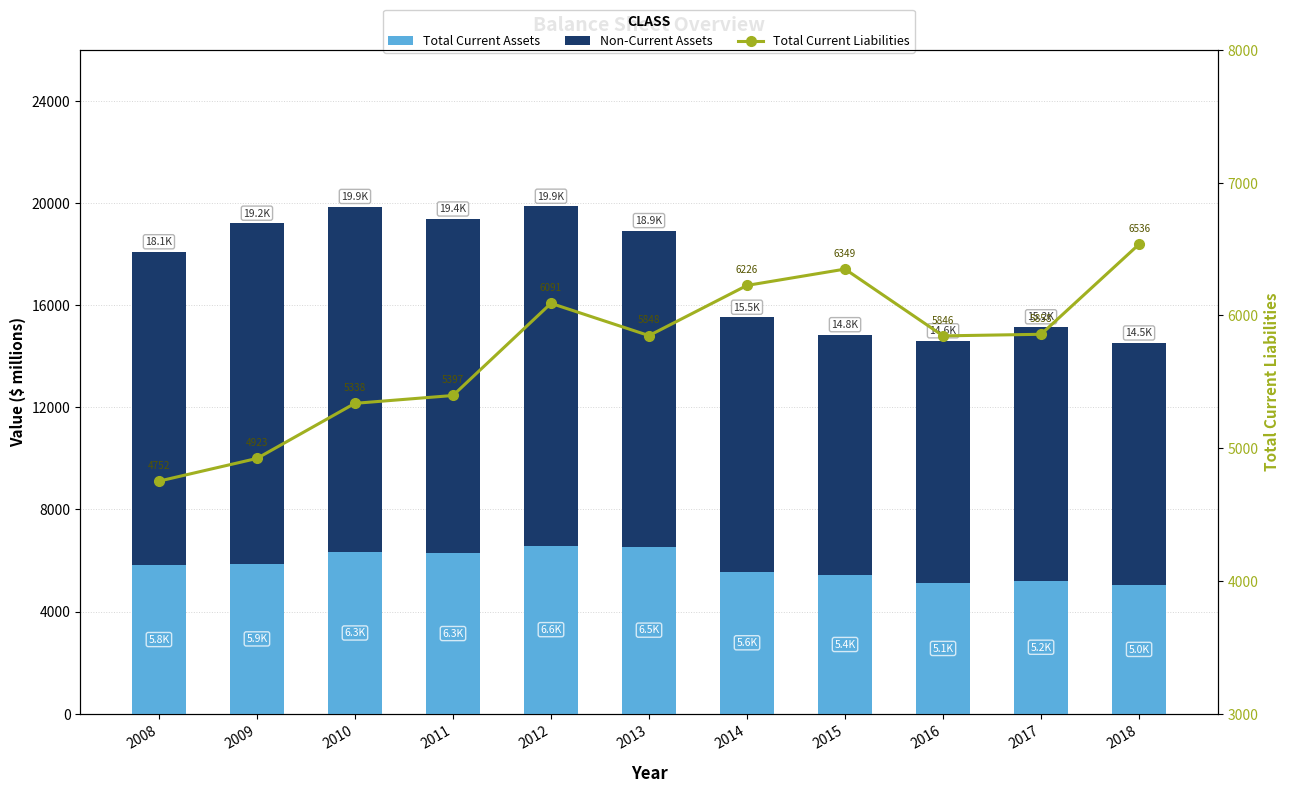

What are all the series names shown in the legend?

Total Current Assets, Non-Current Assets, Total Current Liabilities